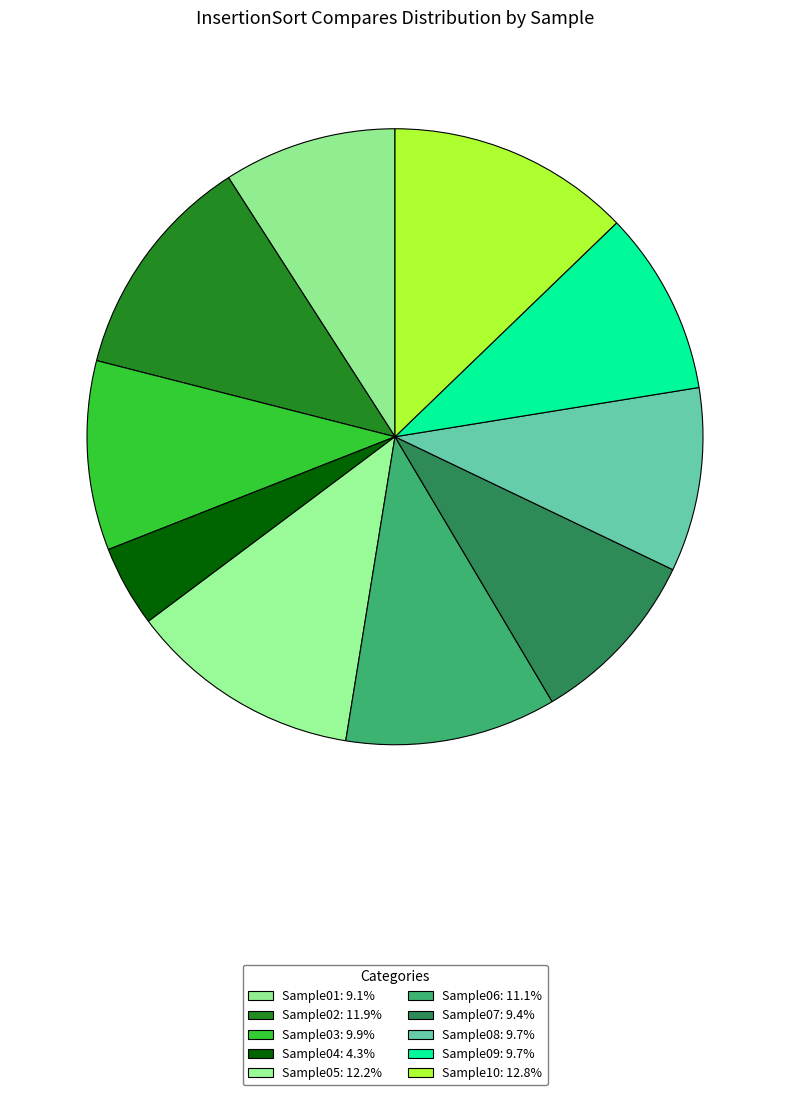

Between Sample07 and Sample01, which is larger?

Sample07